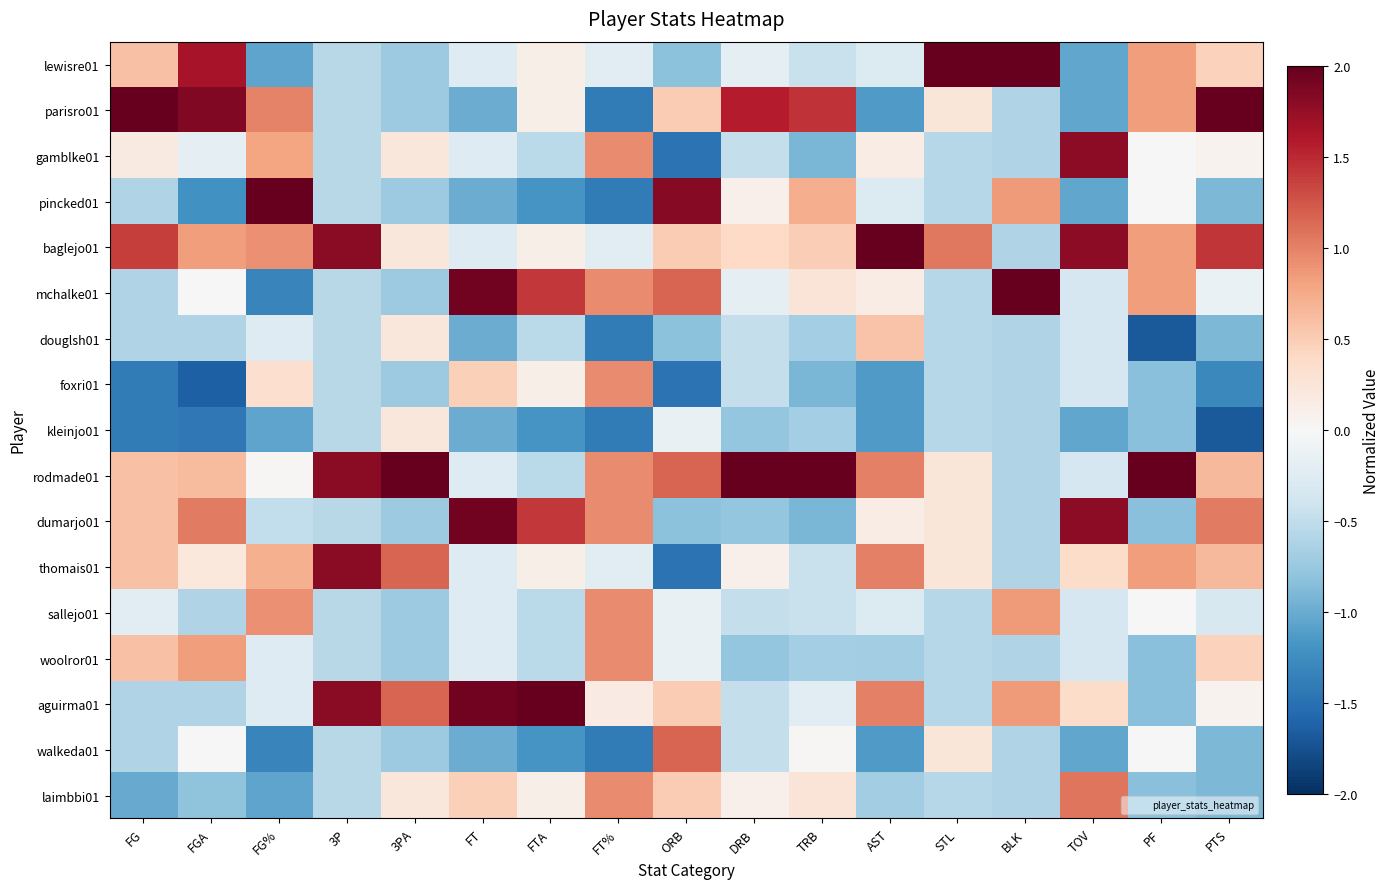

How many data points does each series have?

17